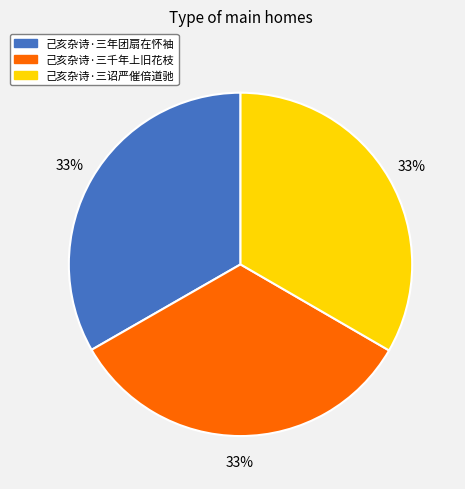

Does 己亥杂诗·三诏严催倍道驰 represent more than half of the total?

No